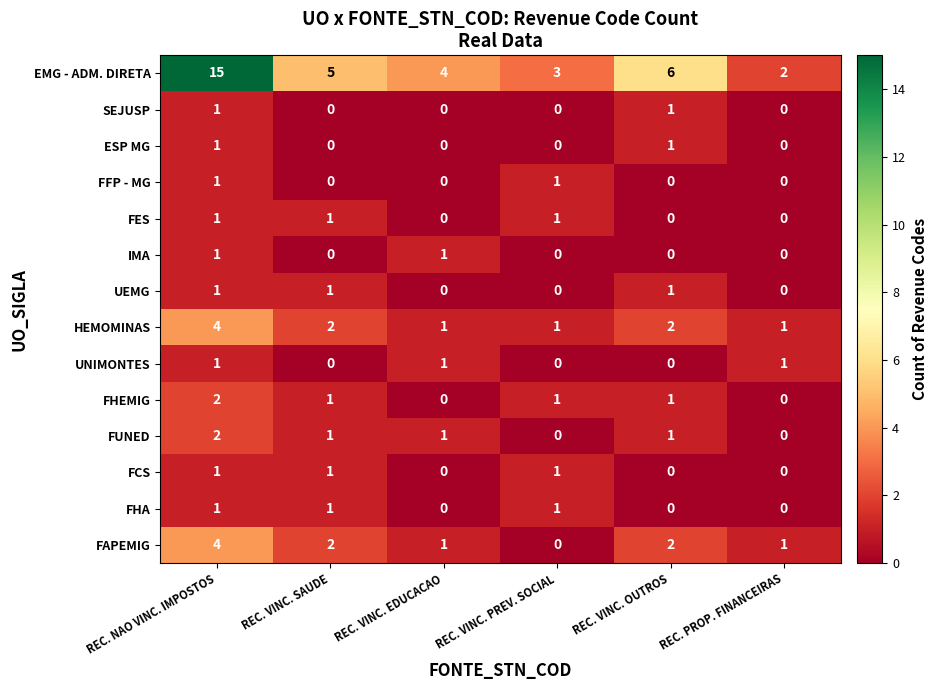

What is the difference between the highest and lowest values at REC. VINC. PREV. SOCIAL?

3